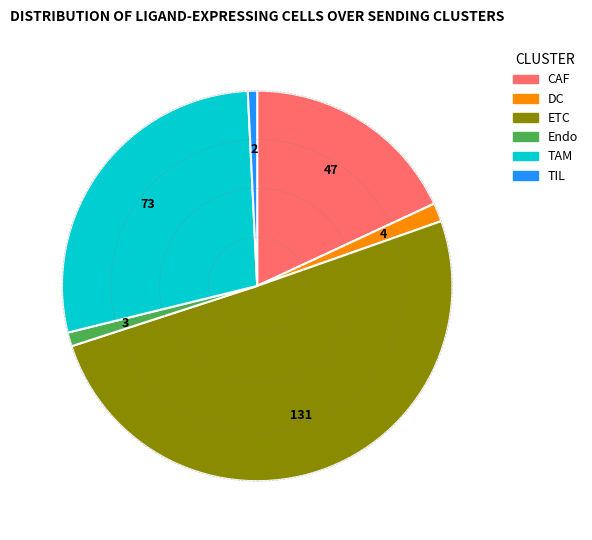

What is the largest slice in the pie chart?

ETC